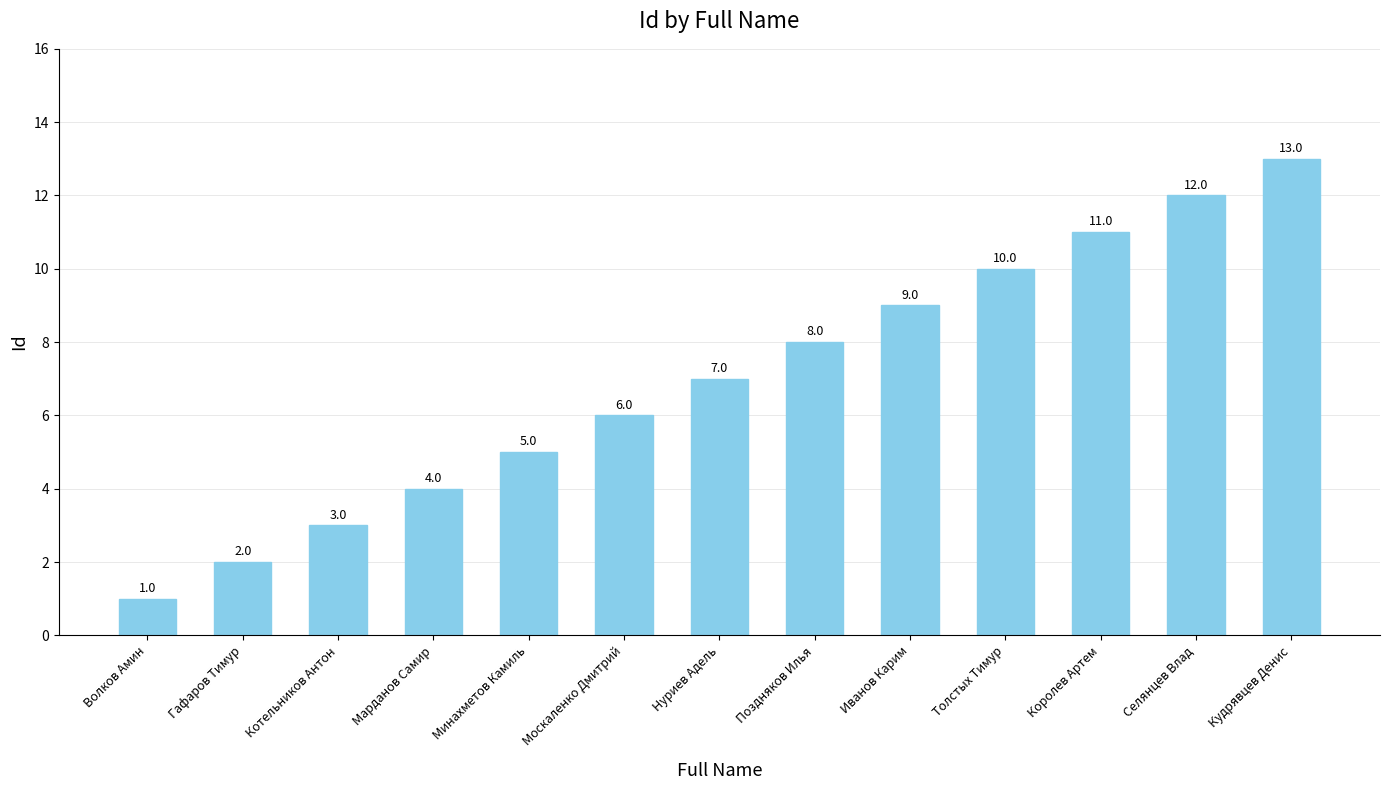

List the labels in order of value, smallest first.

Волков Амин, Гафаров Тимур, Котельников Антон, Марданов Самир, Минахметов Камиль, Москаленко Дмитрий, Нуриев Адель, Поздняков Илья, Иванов Карим, Толстых Тимур, Королев Артем, Селянцев Влад, Кудрявцев Денис